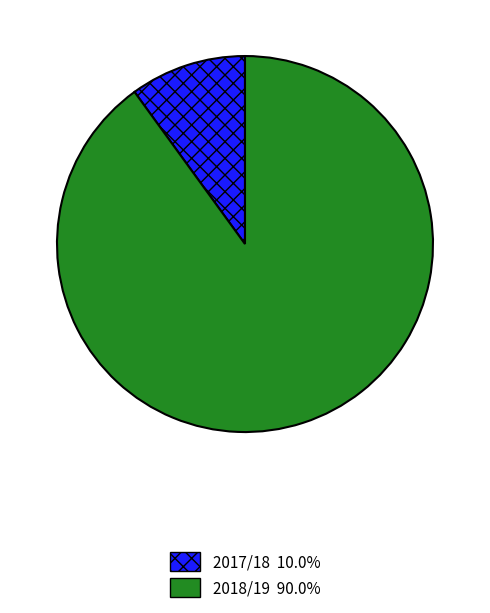

Do 2017/18 and 2018/19 together represent more than half of the pie?

Yes